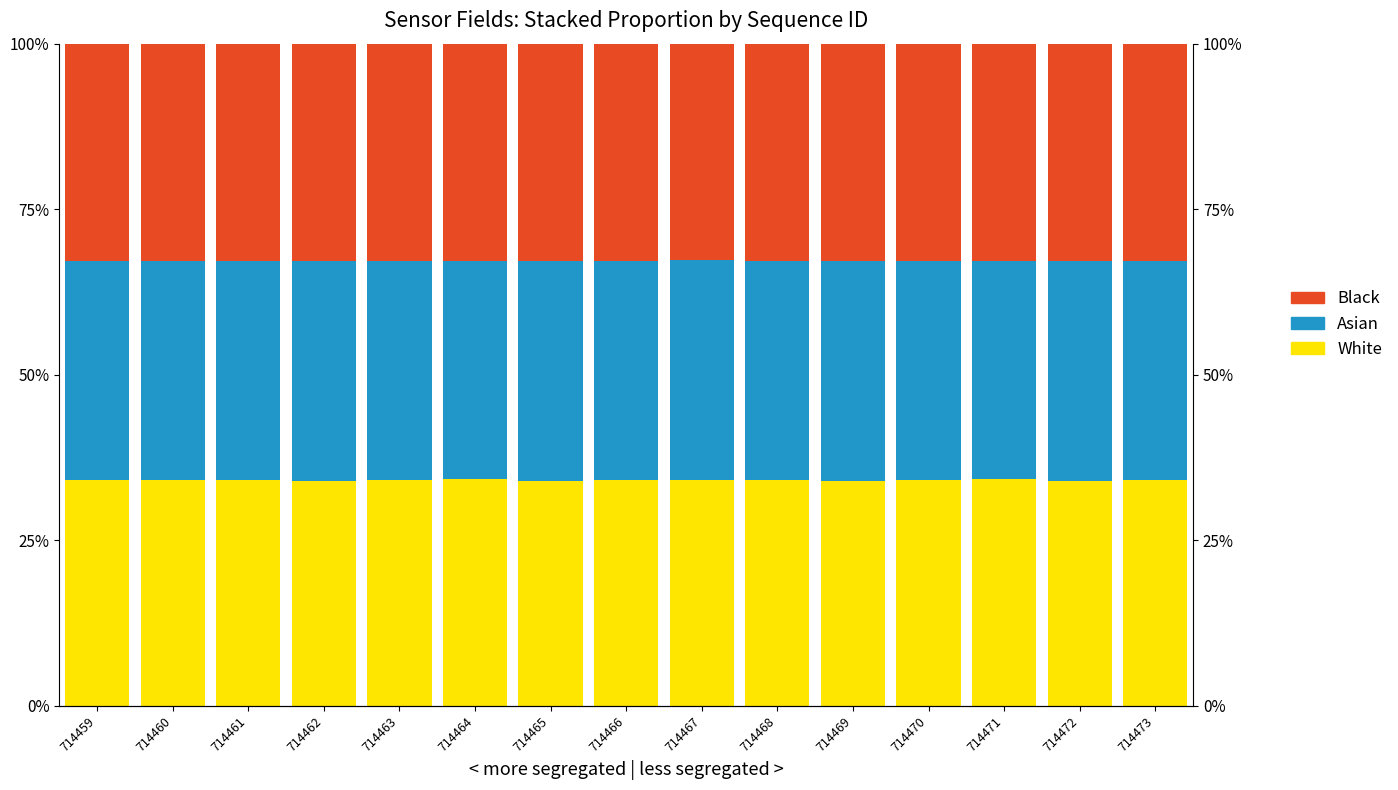

The value of White at 714470 is 34.1. True or false?

True